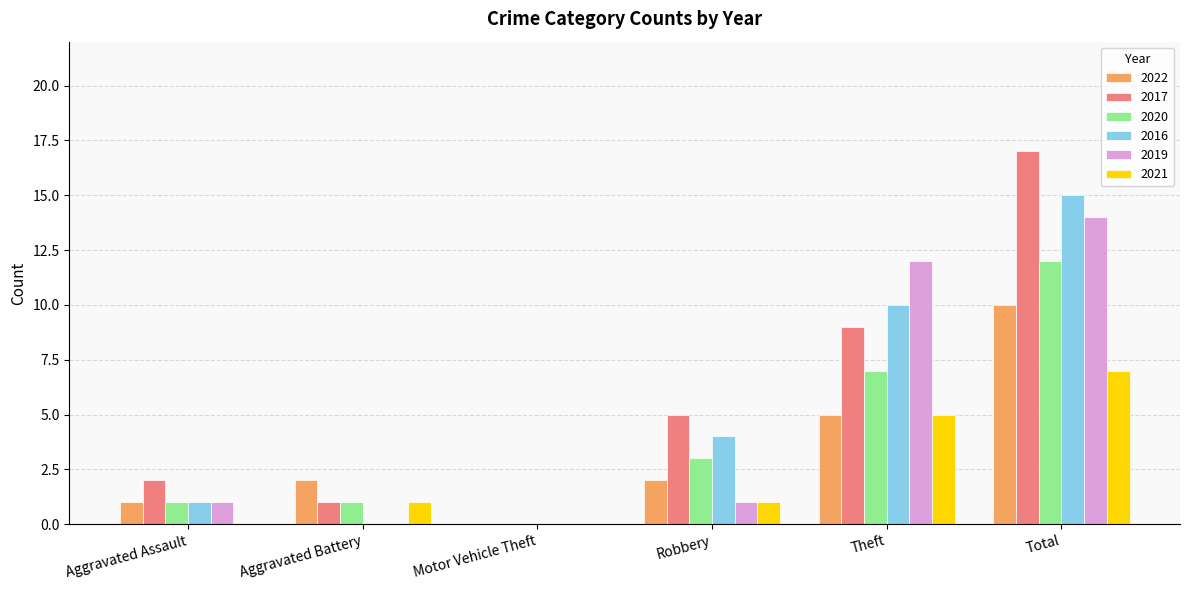

At which category does the chart reach its peak across all series?

Total